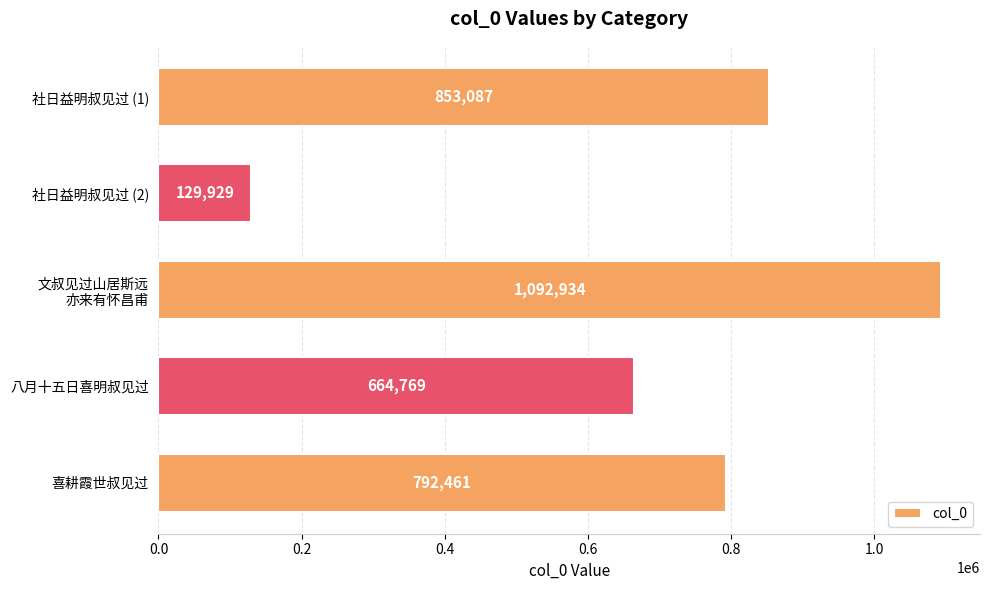

Rank the categories by value from lowest to highest.

社日益明叔见过 (2), 八月十五日喜明叔见过, 喜耕霞世叔见过, 社日益明叔见过 (1), 文叔见过山居斯远
亦来有怀昌甫